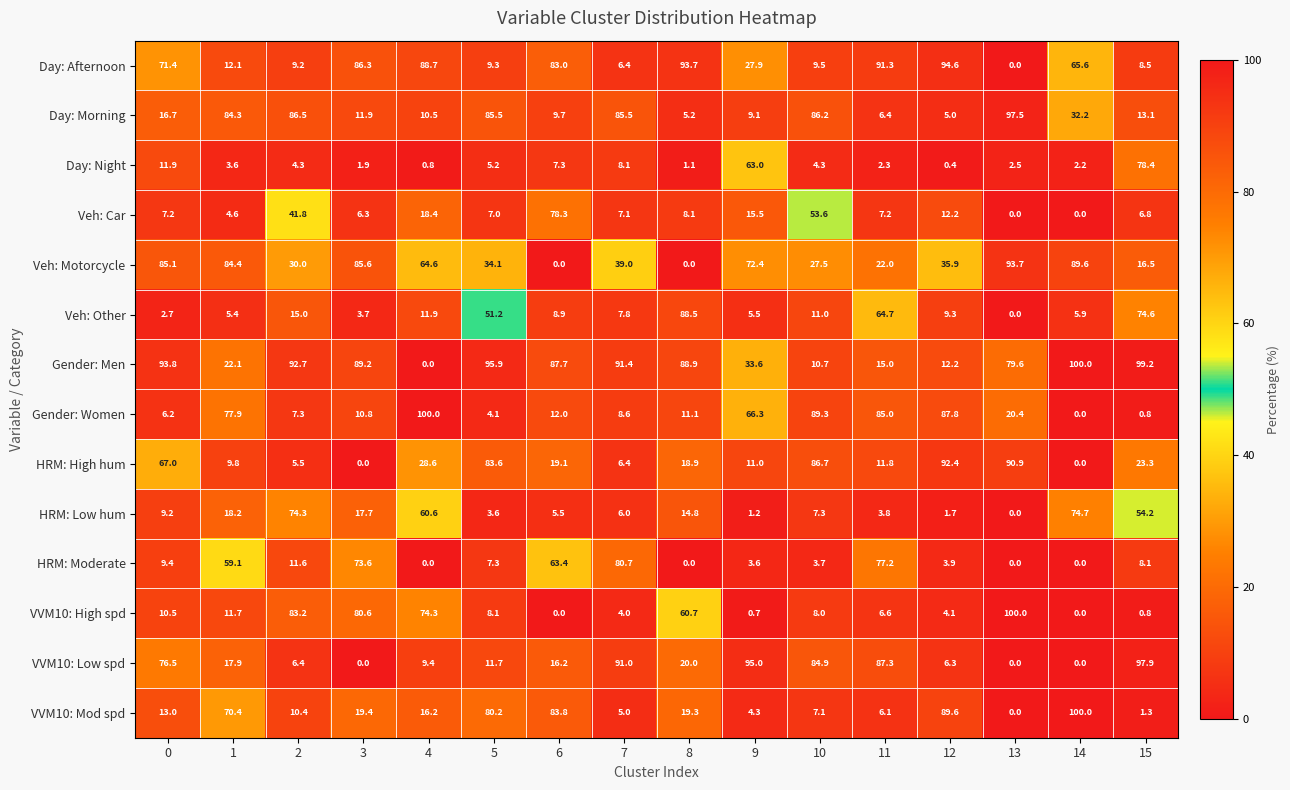

At how many categories does at least one series exceed 18?

16